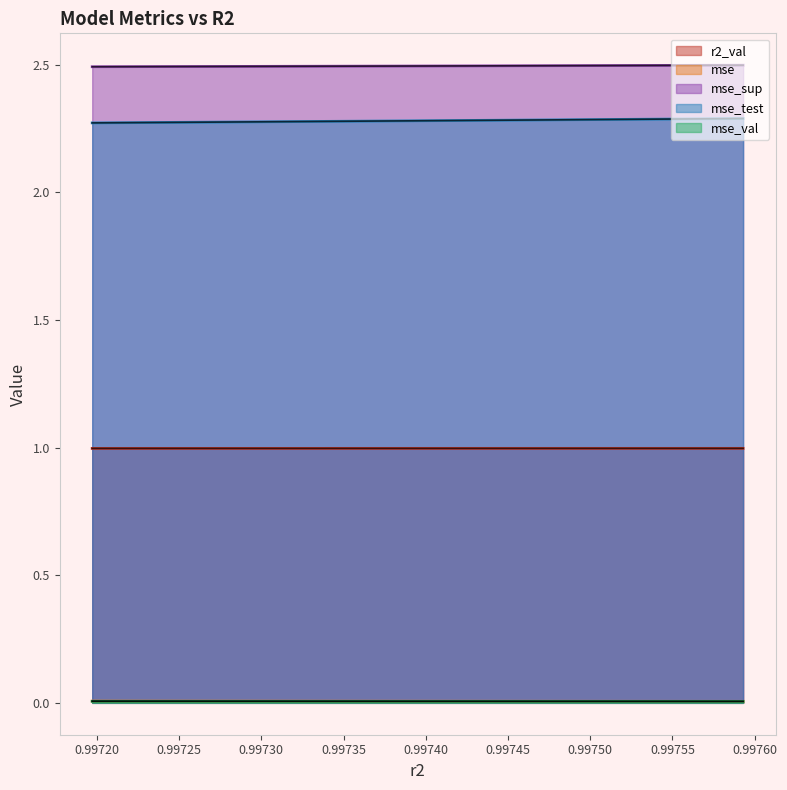

Between model_4_16_3 and model_4_16_6, which series saw the biggest shift?

mse_test